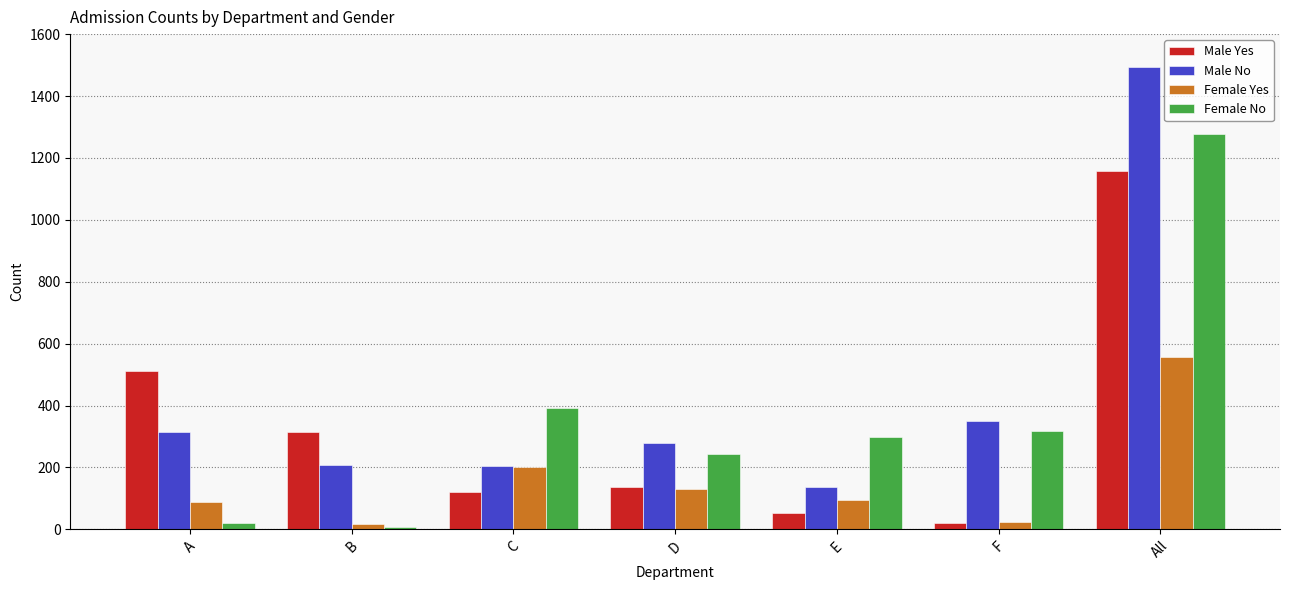

What is the maximum value for Male No?

1493